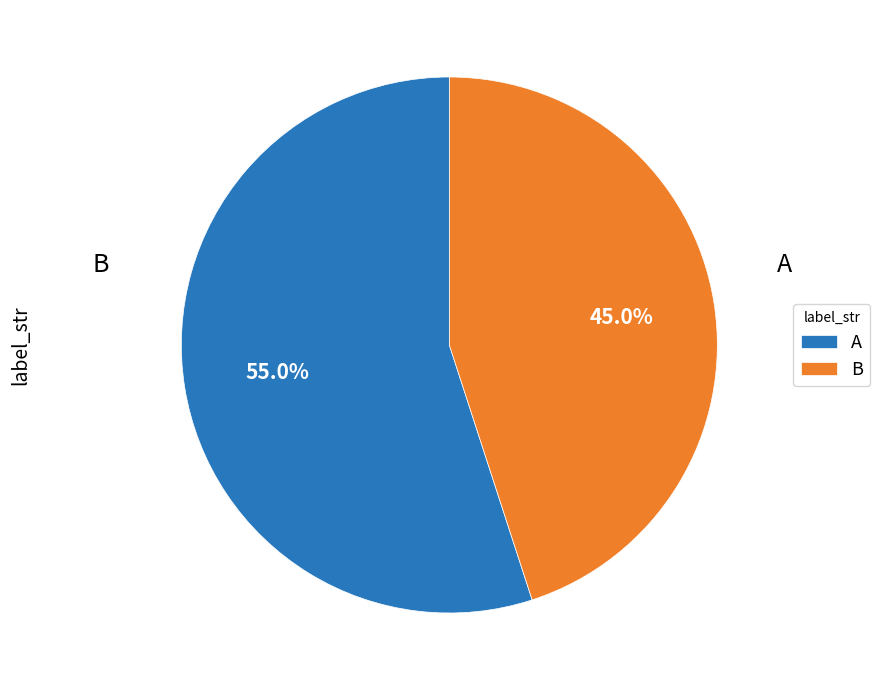

To the nearest percent, what is the combined percentage of B and A?

100%